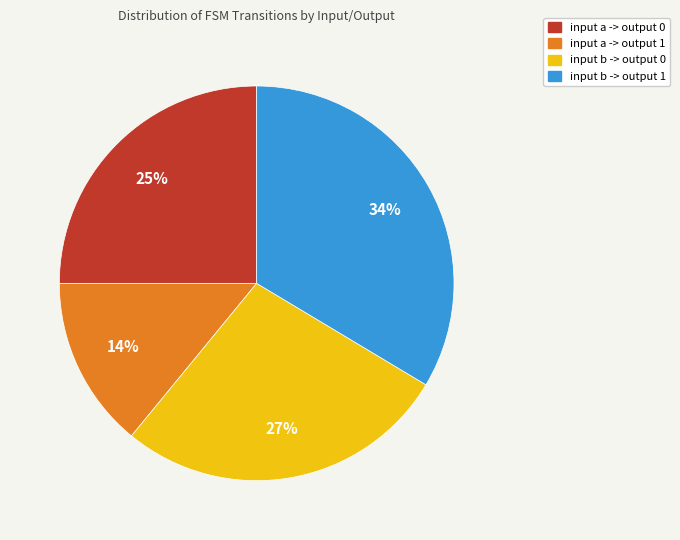

To the nearest percent, what is the difference between the largest and smallest slice percentages?

20%